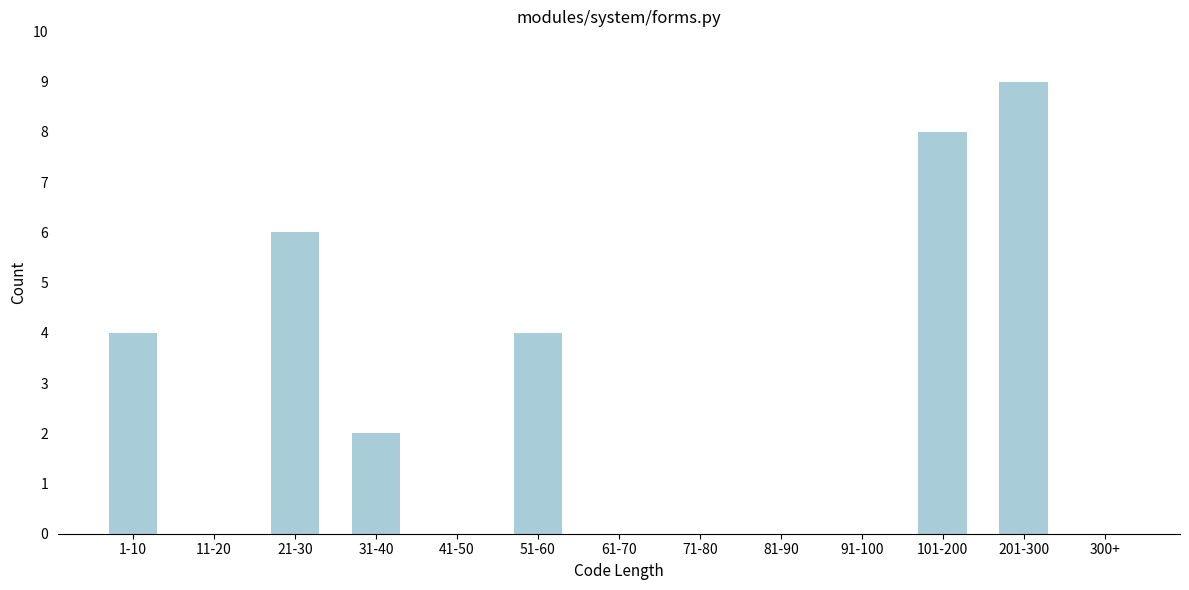

Reading left to right, what are all the values shown in this chart?

1-10=4	11-20=0	21-30=6	31-40=2	41-50=0	51-60=4	61-70=0	71-80=0	81-90=0	91-100=0	101-200=8	201-300=9	300+=0